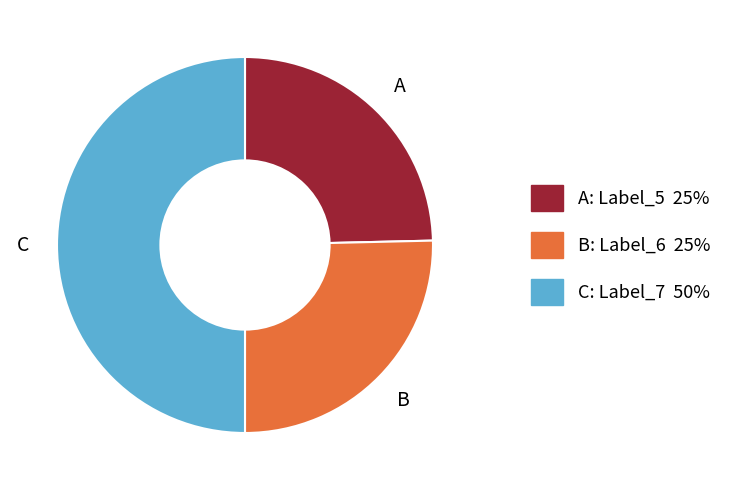

Which slice is the largest?

7